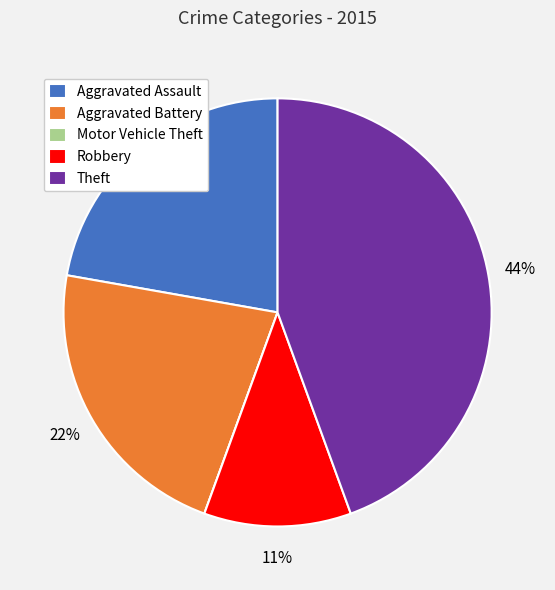

To the nearest percent, what is the difference between the largest and smallest slice percentages?

44%